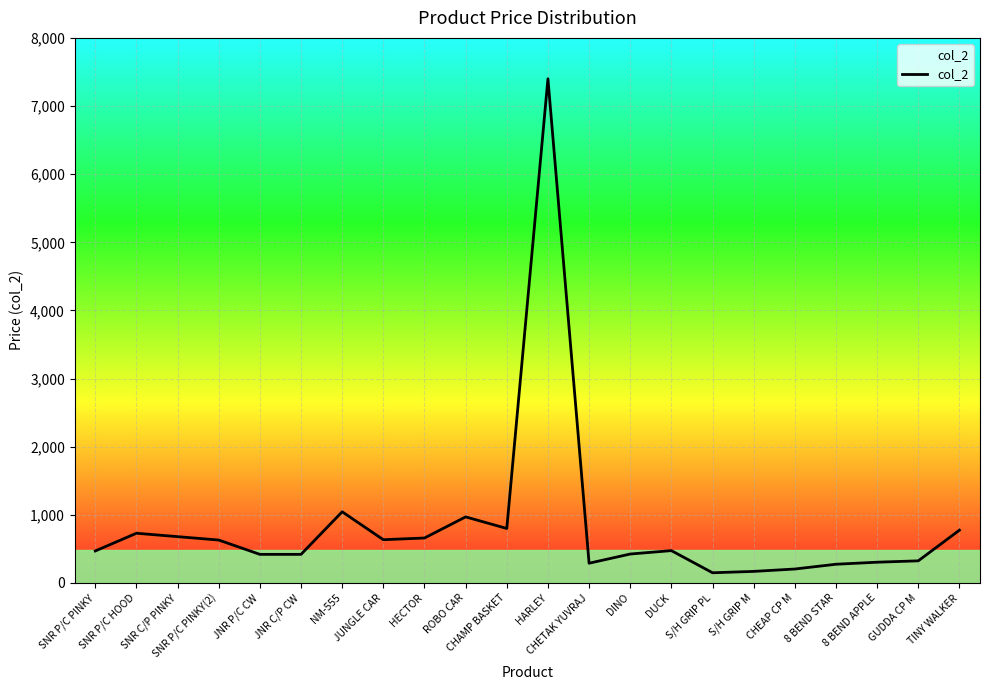

Approximately how many times larger is the value at DUCK compared to CHEAP CP M?

2.3